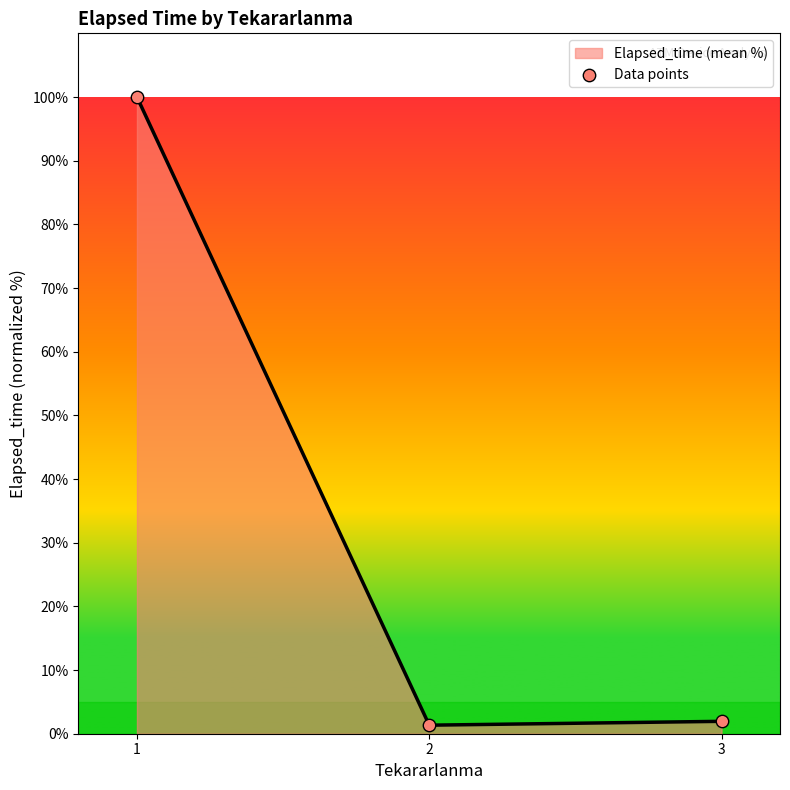

Approximately how many times larger is the value at 2 compared to 3?

0.7